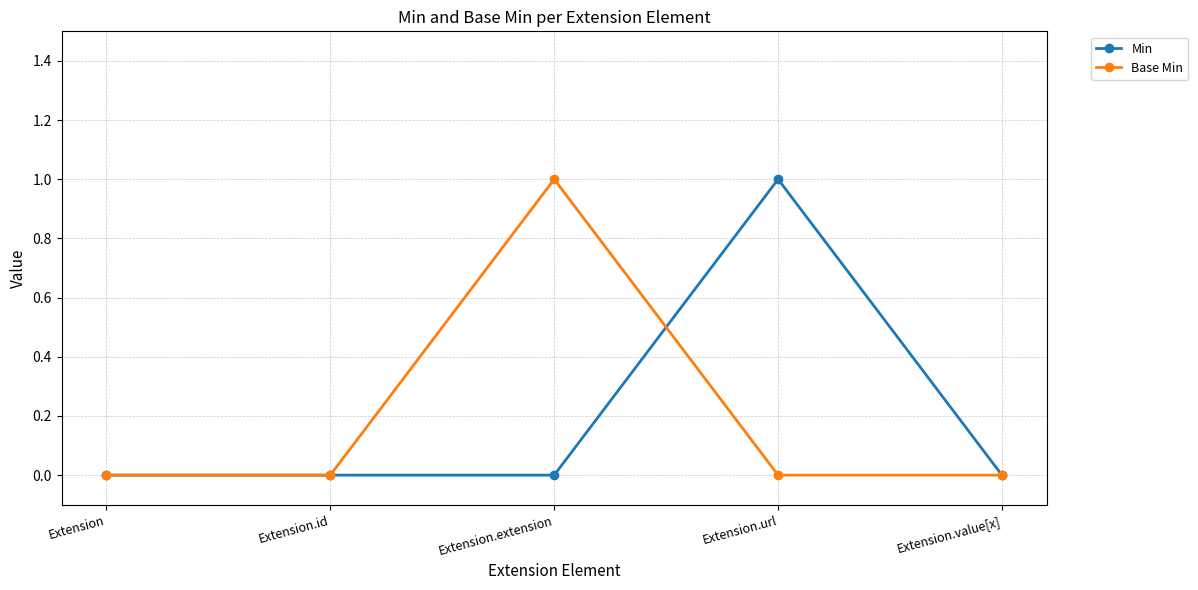

What is the label of the 5th point from the left?

Extension.value[x]